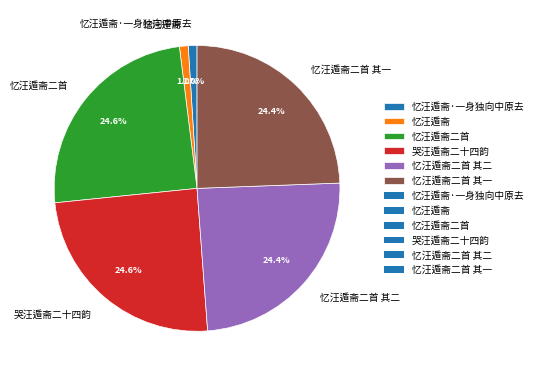

To the nearest percent, what percentage of the pie is 忆汪遁斋·一身独向中原去?

1%